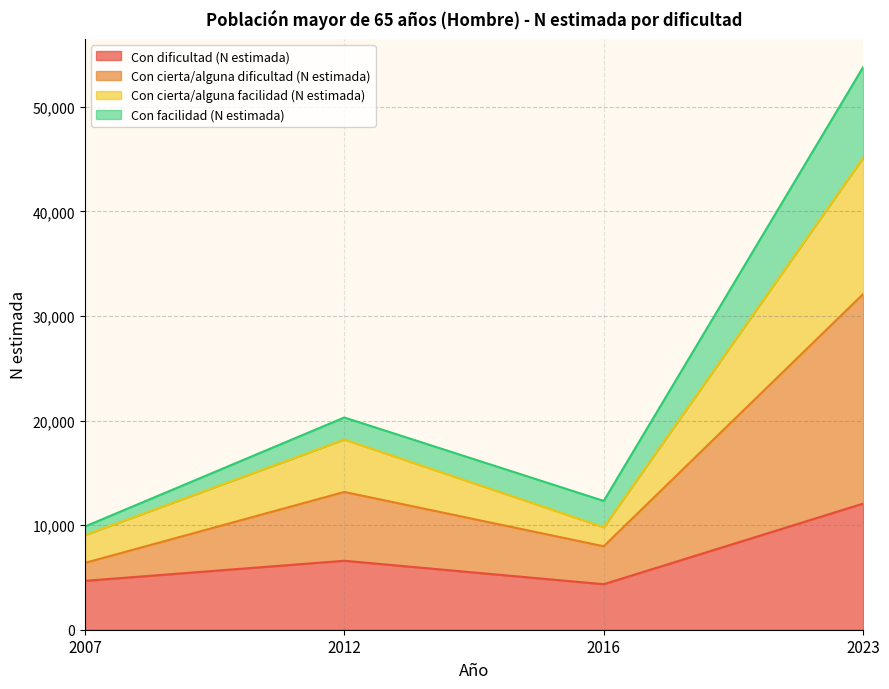

Is the value of Con cierta/alguna dificultad (N estimada) at 2012 greater than the value of Con cierta/alguna facilidad (N estimada) at 2023?

No